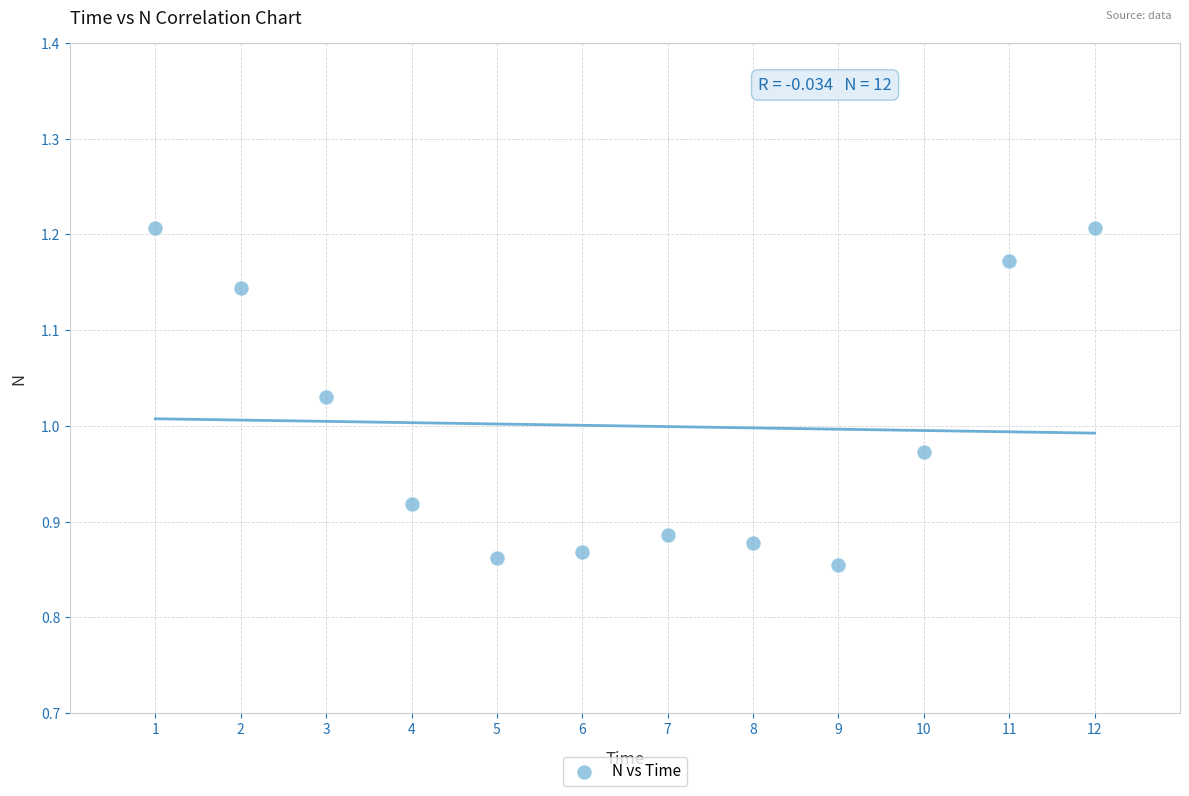

What is the range of X values (max minus min)?

11.0